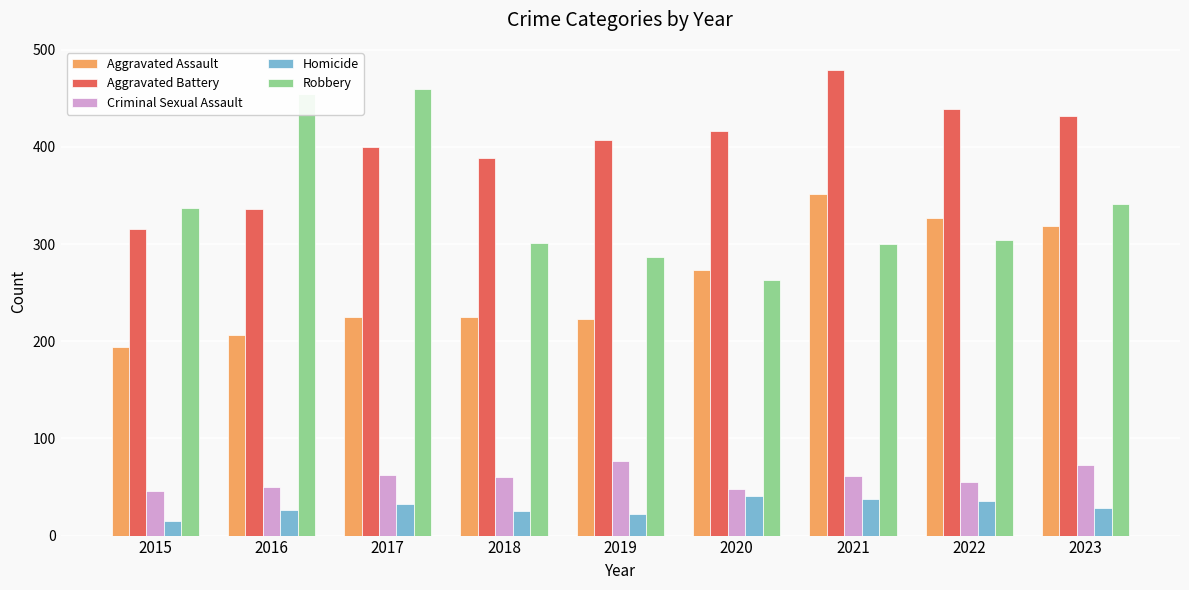

What is the difference between the second highest and second lowest values in the Homicide series?

16